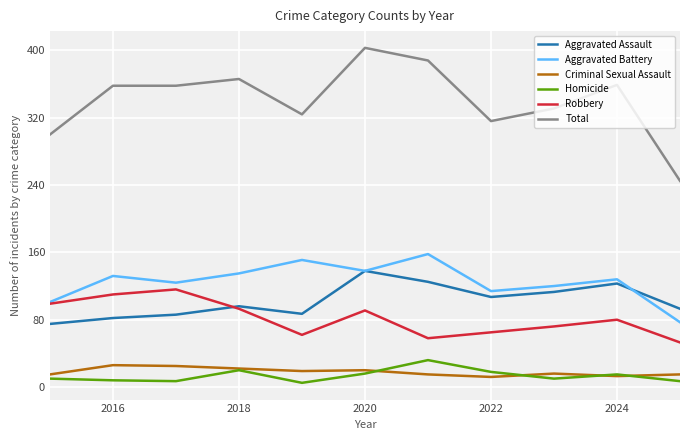

What is the difference between the maximum and minimum values in the Total series?

158